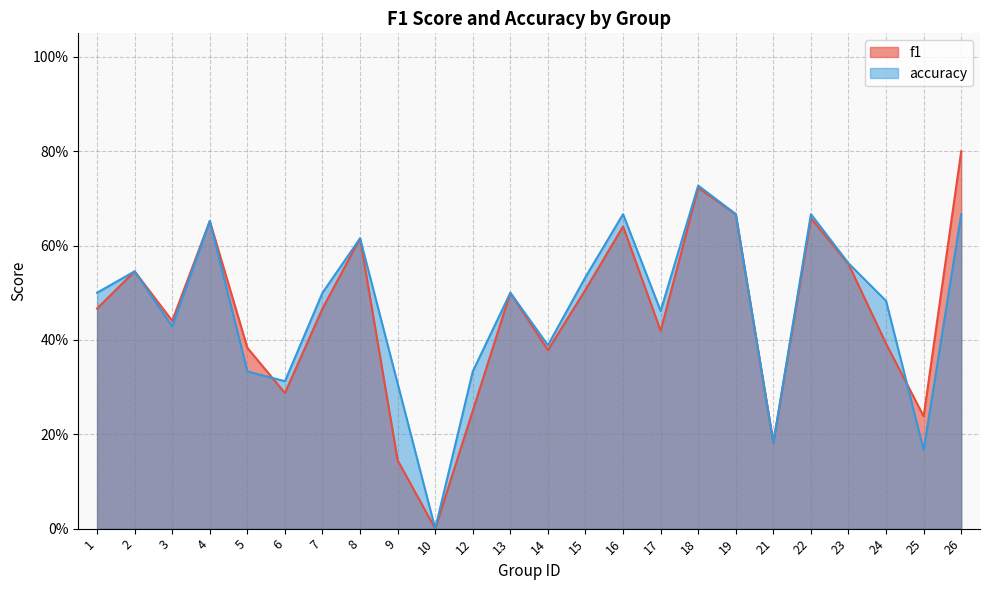

Is it true that accuracy equals 0.5 at 13?

True